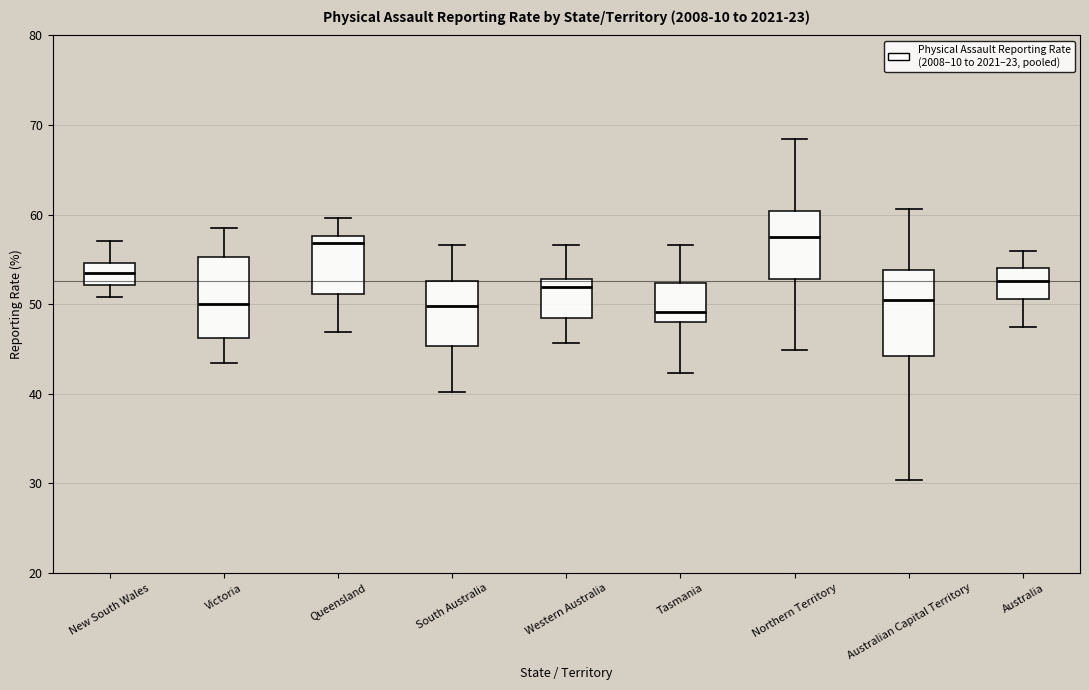

Where is the upper edge of the box for Victoria on the y-axis? The values are not printed on the chart, so give them approximately, as read against the axis.

55